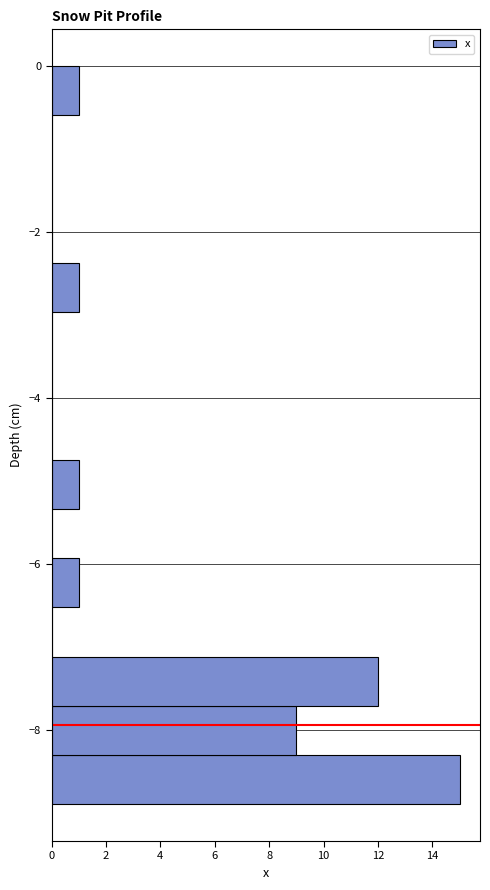

Read against the y-axis, roughly where is the centre of the longest bar?

-8.6